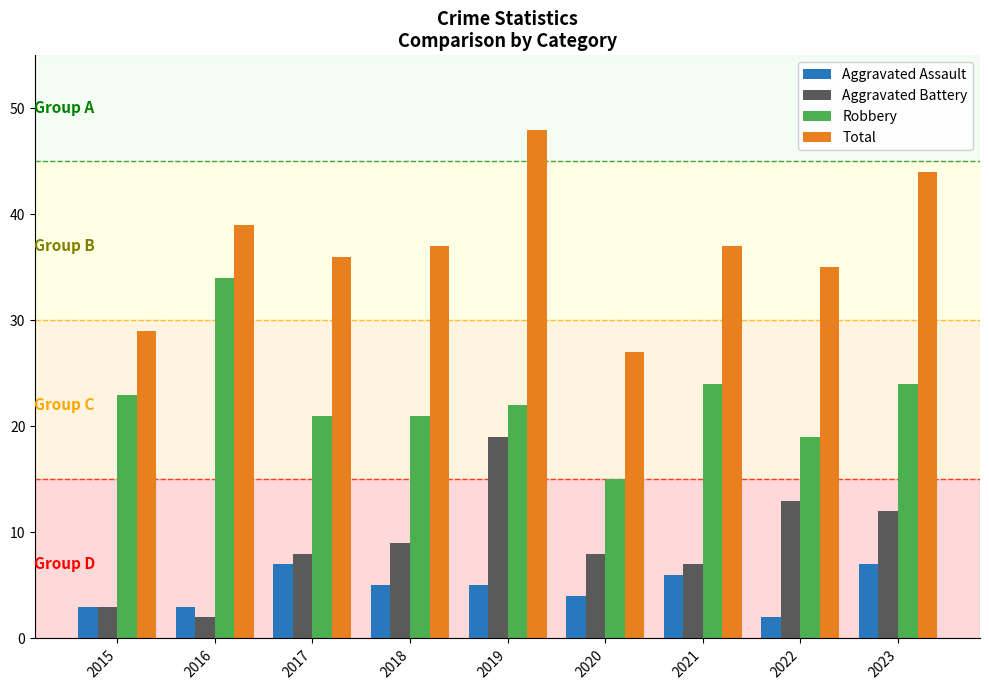

What is the total value across all series at 2023?

87